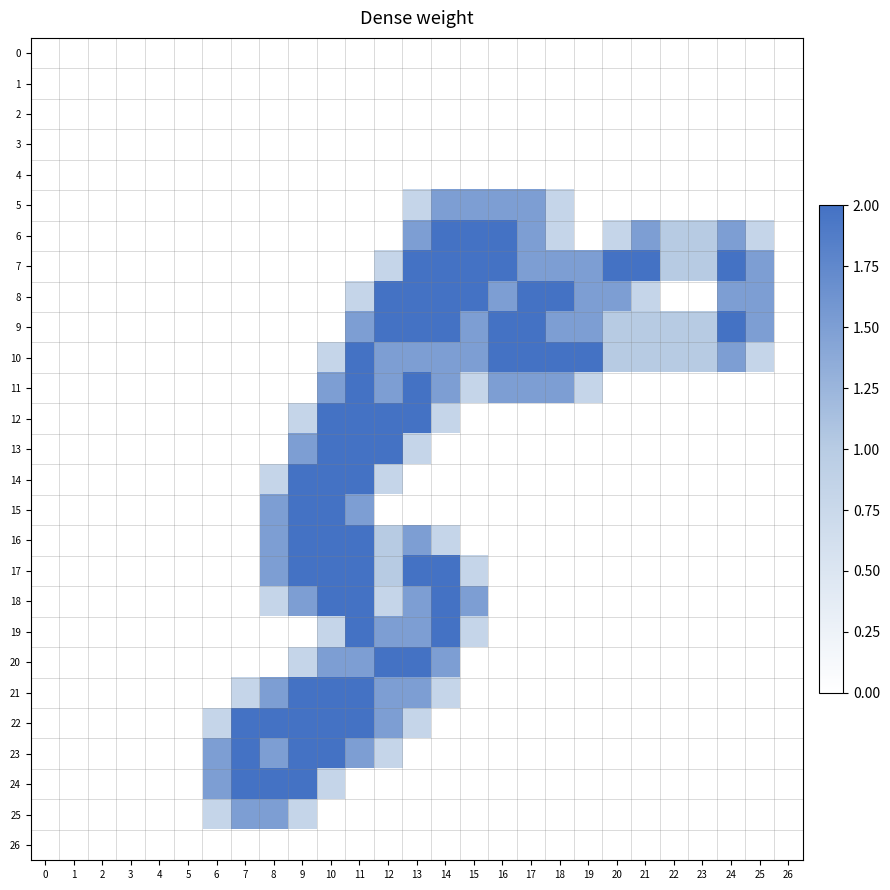

Reading left to right, extract all data points from this chart.

0: 0=0.0	1=0.0	2=0.0	3=0.0	4=0.0	5=0.0	6=0.0	7=0.0	8=0.0	9=0.0	10=0.0	11=0.0	12=0.0	13=0.0	14=0.0	15=0.0	16=0.0	17=0.0	18=0.0	19=0.0	20=0.0	21=0.0	22=0.0	23=0.0	24=0.0	25=0.0	26=0.0
1: 0=0.0	1=0.0	2=0.0	3=0.0	4=0.0	5=0.0	6=0.0	7=0.0	8=0.0	9=0.0	10=0.0	11=0.0	12=0.0	13=0.0	14=0.0	15=0.0	16=0.0	17=0.0	18=0.0	19=0.0	20=0.0	21=0.0	22=0.0	23=0.0	24=0.0	25=0.0	26=0.0
2: 0=0.0	1=0.0	2=0.0	3=0.0	4=0.0	5=0.0	6=0.0	7=0.0	8=0.0	9=0.0	10=0.0	11=0.0	12=0.0	13=0.0	14=0.0	15=0.0	16=0.0	17=0.0	18=0.0	19=0.0	20=0.0	21=0.0	22=0.0	23=0.0	24=0.0	25=0.0	26=0.0
3: 0=0.0	1=0.0	2=0.0	3=0.0	4=0.0	5=0.0	6=0.0	7=0.0	8=0.0	9=0.0	10=0.0	11=0.0	12=0.0	13=0.0	14=0.0	15=0.0	16=0.0	17=0.0	18=0.0	19=0.0	20=0.0	21=0.0	22=0.0	23=0.0	24=0.0	25=0.0	26=0.0
4: 0=0.0	1=0.0	2=0.0	3=0.0	4=0.0	5=0.0	6=0.0	7=0.0	8=0.0	9=0.0	10=0.0	11=0.0	12=0.0	13=0.0	14=0.0	15=0.0	16=0.0	17=0.0	18=0.0	19=0.0	20=0.0	21=0.0	22=0.0	23=0.0	24=0.0	25=0.0	26=0.0
5: 0=0.0	1=0.0	2=0.0	3=0.0	4=0.0	5=0.0	6=0.0	7=0.0	8=0.0	9=0.0	10=0.0	11=0.0	12=0.0	13=0.8	14=1.5	15=1.5	16=1.5	17=1.5	18=0.8	19=0.0	20=0.0	21=0.0	22=0.0	23=0.0	24=0.0	25=0.0	26=0.0
6: 0=0.0	1=0.0	2=0.0	3=0.0	4=0.0	5=0.0	6=0.0	7=0.0	8=0.0	9=0.0	10=0.0	11=0.0	12=0.0	13=1.5	14=2.0	15=2.0	16=2.0	17=1.5	18=0.8	19=0.0	20=0.8	21=1.5	22=1.0	23=1.0	24=1.5	25=0.8	26=0.0
7: 0=0.0	1=0.0	2=0.0	3=0.0	4=0.0	5=0.0	6=0.0	7=0.0	8=0.0	9=0.0	10=0.0	11=0.0	12=0.8	13=2.0	14=2.0	15=2.0	16=2.0	17=1.5	18=1.5	19=1.5	20=2.0	21=2.0	22=1.0	23=1.0	24=2.0	25=1.5	26=0.0
8: 0=0.0	1=0.0	2=0.0	3=0.0	4=0.0	5=0.0	6=0.0	7=0.0	8=0.0	9=0.0	10=0.0	11=0.8	12=2.0	13=2.0	14=2.0	15=2.0	16=1.5	17=2.0	18=2.0	19=1.5	20=1.5	21=0.8	22=0.0	23=0.0	24=1.5	25=1.5	26=0.0
9: 0=0.0	1=0.0	2=0.0	3=0.0	4=0.0	5=0.0	6=0.0	7=0.0	8=0.0	9=0.0	10=0.0	11=1.5	12=2.0	13=2.0	14=2.0	15=1.5	16=2.0	17=2.0	18=1.5	19=1.5	20=1.0	21=1.0	22=1.0	23=1.0	24=2.0	25=1.5	26=0.0
10: 0=0.0	1=0.0	2=0.0	3=0.0	4=0.0	5=0.0	6=0.0	7=0.0	8=0.0	9=0.0	10=0.8	11=2.0	12=1.5	13=1.5	14=1.5	15=1.5	16=2.0	17=2.0	18=2.0	19=2.0	20=1.0	21=1.0	22=1.0	23=1.0	24=1.5	25=0.8	26=0.0
11: 0=0.0	1=0.0	2=0.0	3=0.0	4=0.0	5=0.0	6=0.0	7=0.0	8=0.0	9=0.0	10=1.5	11=2.0	12=1.5	13=2.0	14=1.5	15=0.8	16=1.5	17=1.5	18=1.5	19=0.8	20=0.0	21=0.0	22=0.0	23=0.0	24=0.0	25=0.0	26=0.0
12: 0=0.0	1=0.0	2=0.0	3=0.0	4=0.0	5=0.0	6=0.0	7=0.0	8=0.0	9=0.8	10=2.0	11=2.0	12=2.0	13=2.0	14=0.8	15=0.0	16=0.0	17=0.0	18=0.0	19=0.0	20=0.0	21=0.0	22=0.0	23=0.0	24=0.0	25=0.0	26=0.0
13: 0=0.0	1=0.0	2=0.0	3=0.0	4=0.0	5=0.0	6=0.0	7=0.0	8=0.0	9=1.5	10=2.0	11=2.0	12=2.0	13=0.8	14=0.0	15=0.0	16=0.0	17=0.0	18=0.0	19=0.0	20=0.0	21=0.0	22=0.0	23=0.0	24=0.0	25=0.0	26=0.0
14: 0=0.0	1=0.0	2=0.0	3=0.0	4=0.0	5=0.0	6=0.0	7=0.0	8=0.8	9=2.0	10=2.0	11=2.0	12=0.8	13=0.0	14=0.0	15=0.0	16=0.0	17=0.0	18=0.0	19=0.0	20=0.0	21=0.0	22=0.0	23=0.0	24=0.0	25=0.0	26=0.0
15: 0=0.0	1=0.0	2=0.0	3=0.0	4=0.0	5=0.0	6=0.0	7=0.0	8=1.5	9=2.0	10=2.0	11=1.5	12=0.0	13=0.0	14=0.0	15=0.0	16=0.0	17=0.0	18=0.0	19=0.0	20=0.0	21=0.0	22=0.0	23=0.0	24=0.0	25=0.0	26=0.0
16: 0=0.0	1=0.0	2=0.0	3=0.0	4=0.0	5=0.0	6=0.0	7=0.0	8=1.5	9=2.0	10=2.0	11=2.0	12=1.0	13=1.5	14=0.8	15=0.0	16=0.0	17=0.0	18=0.0	19=0.0	20=0.0	21=0.0	22=0.0	23=0.0	24=0.0	25=0.0	26=0.0
17: 0=0.0	1=0.0	2=0.0	3=0.0	4=0.0	5=0.0	6=0.0	7=0.0	8=1.5	9=2.0	10=2.0	11=2.0	12=1.0	13=2.0	14=2.0	15=0.8	16=0.0	17=0.0	18=0.0	19=0.0	20=0.0	21=0.0	22=0.0	23=0.0	24=0.0	25=0.0	26=0.0
18: 0=0.0	1=0.0	2=0.0	3=0.0	4=0.0	5=0.0	6=0.0	7=0.0	8=0.8	9=1.5	10=2.0	11=2.0	12=0.8	13=1.5	14=2.0	15=1.5	16=0.0	17=0.0	18=0.0	19=0.0	20=0.0	21=0.0	22=0.0	23=0.0	24=0.0	25=0.0	26=0.0
19: 0=0.0	1=0.0	2=0.0	3=0.0	4=0.0	5=0.0	6=0.0	7=0.0	8=0.0	9=0.0	10=0.8	11=2.0	12=1.5	13=1.5	14=2.0	15=0.8	16=0.0	17=0.0	18=0.0	19=0.0	20=0.0	21=0.0	22=0.0	23=0.0	24=0.0	25=0.0	26=0.0
20: 0=0.0	1=0.0	2=0.0	3=0.0	4=0.0	5=0.0	6=0.0	7=0.0	8=0.0	9=0.8	10=1.5	11=1.5	12=2.0	13=2.0	14=1.5	15=0.0	16=0.0	17=0.0	18=0.0	19=0.0	20=0.0	21=0.0	22=0.0	23=0.0	24=0.0	25=0.0	26=0.0
21: 0=0.0	1=0.0	2=0.0	3=0.0	4=0.0	5=0.0	6=0.0	7=0.8	8=1.5	9=2.0	10=2.0	11=2.0	12=1.5	13=1.5	14=0.8	15=0.0	16=0.0	17=0.0	18=0.0	19=0.0	20=0.0	21=0.0	22=0.0	23=0.0	24=0.0	25=0.0	26=0.0
22: 0=0.0	1=0.0	2=0.0	3=0.0	4=0.0	5=0.0	6=0.8	7=2.0	8=2.0	9=2.0	10=2.0	11=2.0	12=1.5	13=0.8	14=0.0	15=0.0	16=0.0	17=0.0	18=0.0	19=0.0	20=0.0	21=0.0	22=0.0	23=0.0	24=0.0	25=0.0	26=0.0
23: 0=0.0	1=0.0	2=0.0	3=0.0	4=0.0	5=0.0	6=1.5	7=2.0	8=1.5	9=2.0	10=2.0	11=1.5	12=0.8	13=0.0	14=0.0	15=0.0	16=0.0	17=0.0	18=0.0	19=0.0	20=0.0	21=0.0	22=0.0	23=0.0	24=0.0	25=0.0	26=0.0
24: 0=0.0	1=0.0	2=0.0	3=0.0	4=0.0	5=0.0	6=1.5	7=2.0	8=2.0	9=2.0	10=0.8	11=0.0	12=0.0	13=0.0	14=0.0	15=0.0	16=0.0	17=0.0	18=0.0	19=0.0	20=0.0	21=0.0	22=0.0	23=0.0	24=0.0	25=0.0	26=0.0
25: 0=0.0	1=0.0	2=0.0	3=0.0	4=0.0	5=0.0	6=0.8	7=1.5	8=1.5	9=0.8	10=0.0	11=0.0	12=0.0	13=0.0	14=0.0	15=0.0	16=0.0	17=0.0	18=0.0	19=0.0	20=0.0	21=0.0	22=0.0	23=0.0	24=0.0	25=0.0	26=0.0
26: 0=0.0	1=0.0	2=0.0	3=0.0	4=0.0	5=0.0	6=0.0	7=0.0	8=0.0	9=0.0	10=0.0	11=0.0	12=0.0	13=0.0	14=0.0	15=0.0	16=0.0	17=0.0	18=0.0	19=0.0	20=0.0	21=0.0	22=0.0	23=0.0	24=0.0	25=0.0	26=0.0